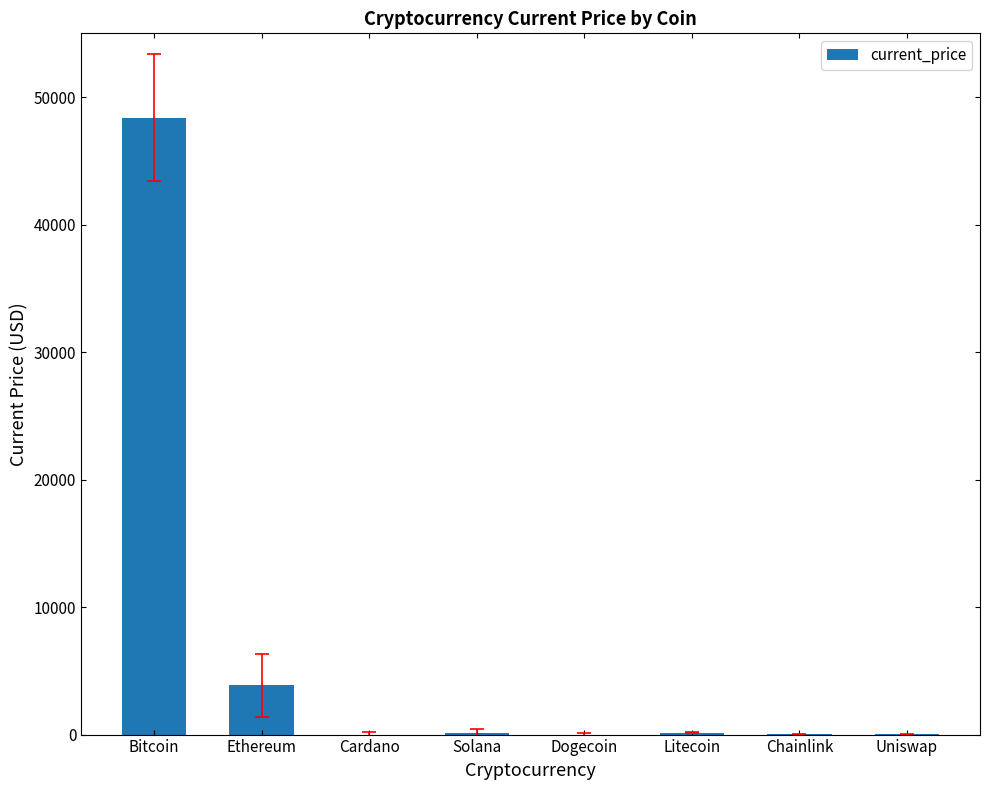

True or false: the data shows 48384.0 at Bitcoin.

True